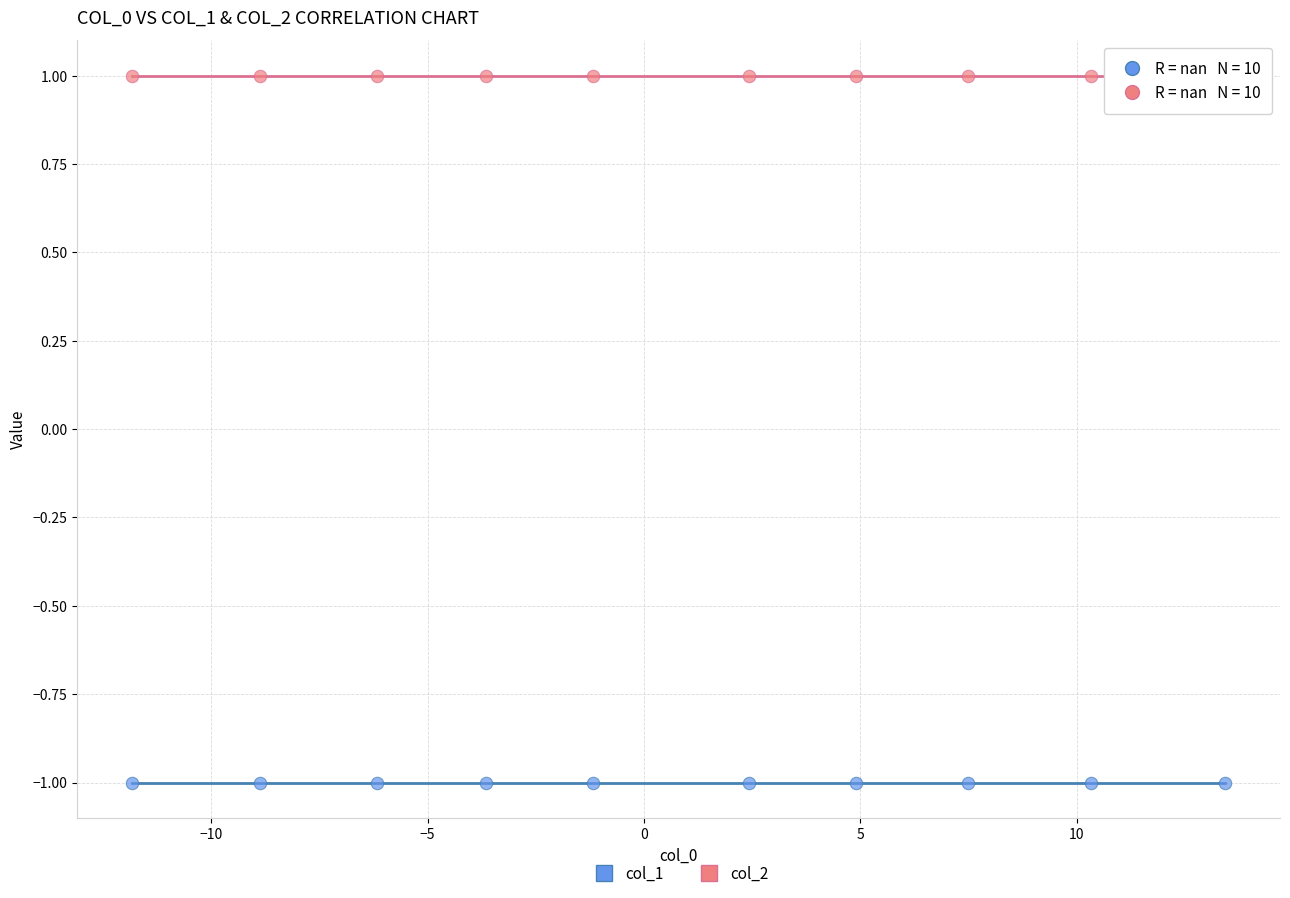

Which series contains the highest Y value?

col_2